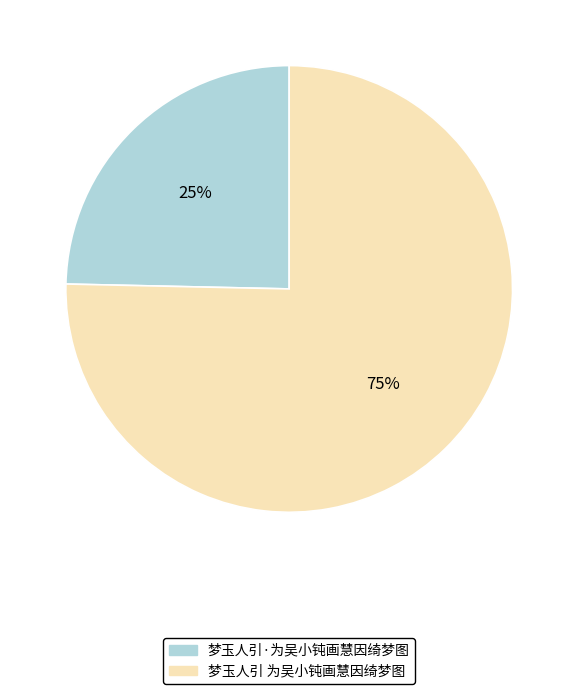

True or false: 梦玉人引 为吴小钝画慧因绮梦图 accounts for 90% of the total.

False